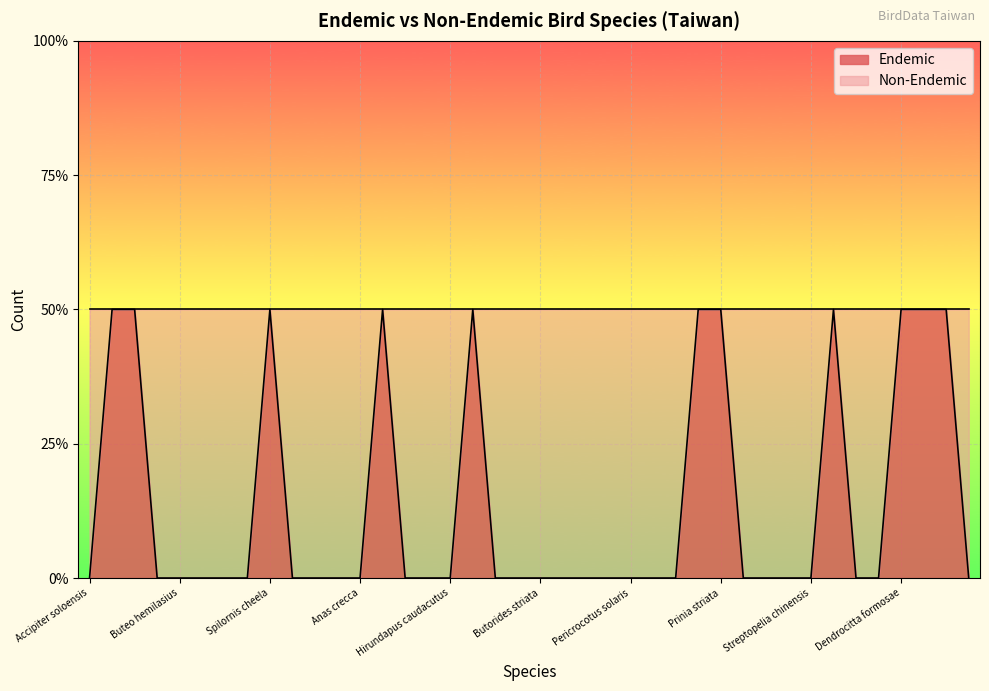

At which label is the value closest to 0?

Accipiter soloensis